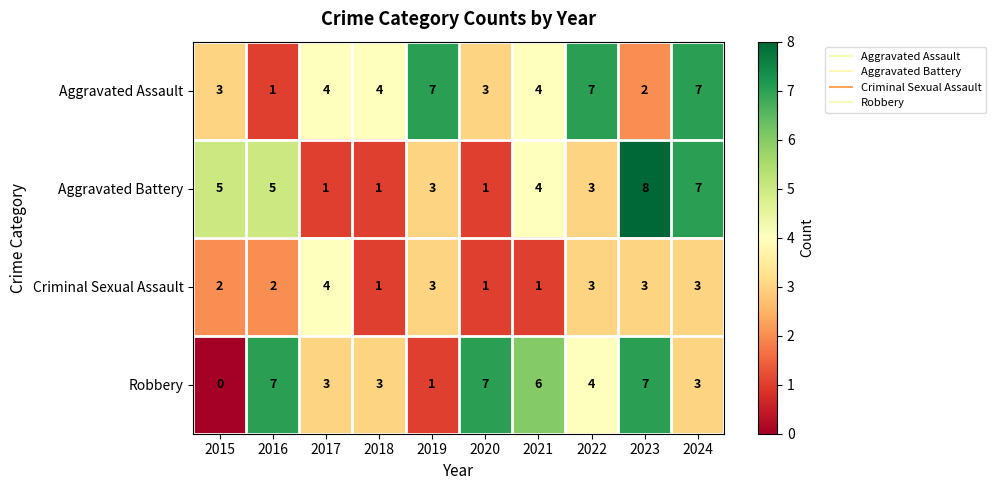

Between 2015 and 2019, which series saw the biggest shift?

Aggravated Assault